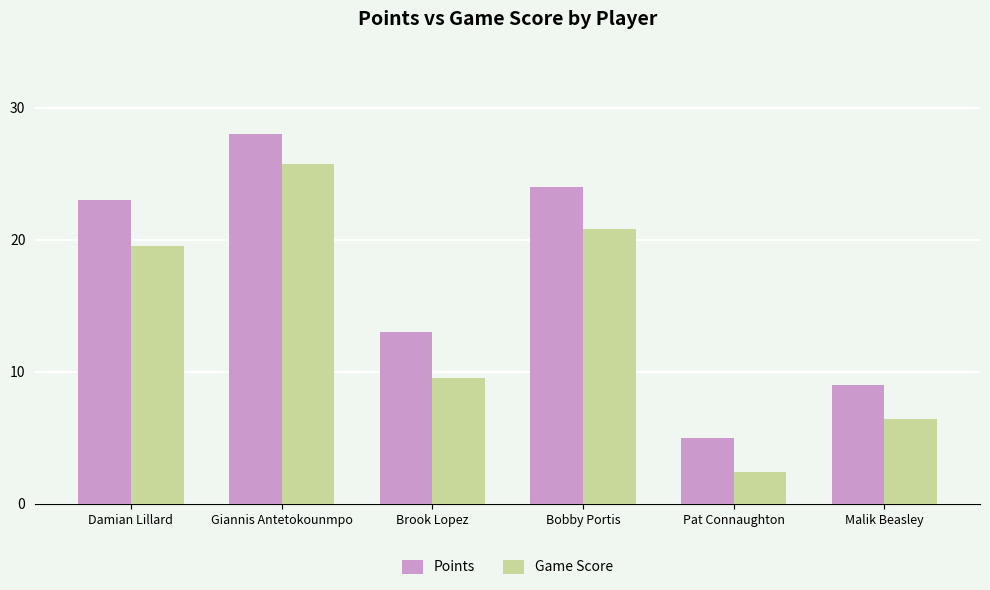

What is the difference between the maximum and minimum values in the Points series?

23.0